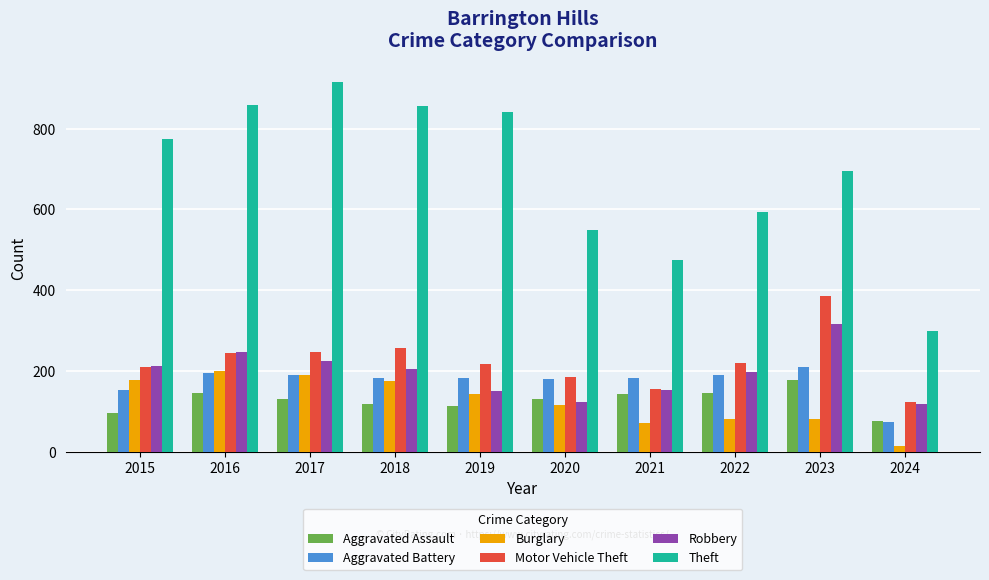

Is the value of Theft at 2021 greater than the value of Robbery at 2016?

Yes